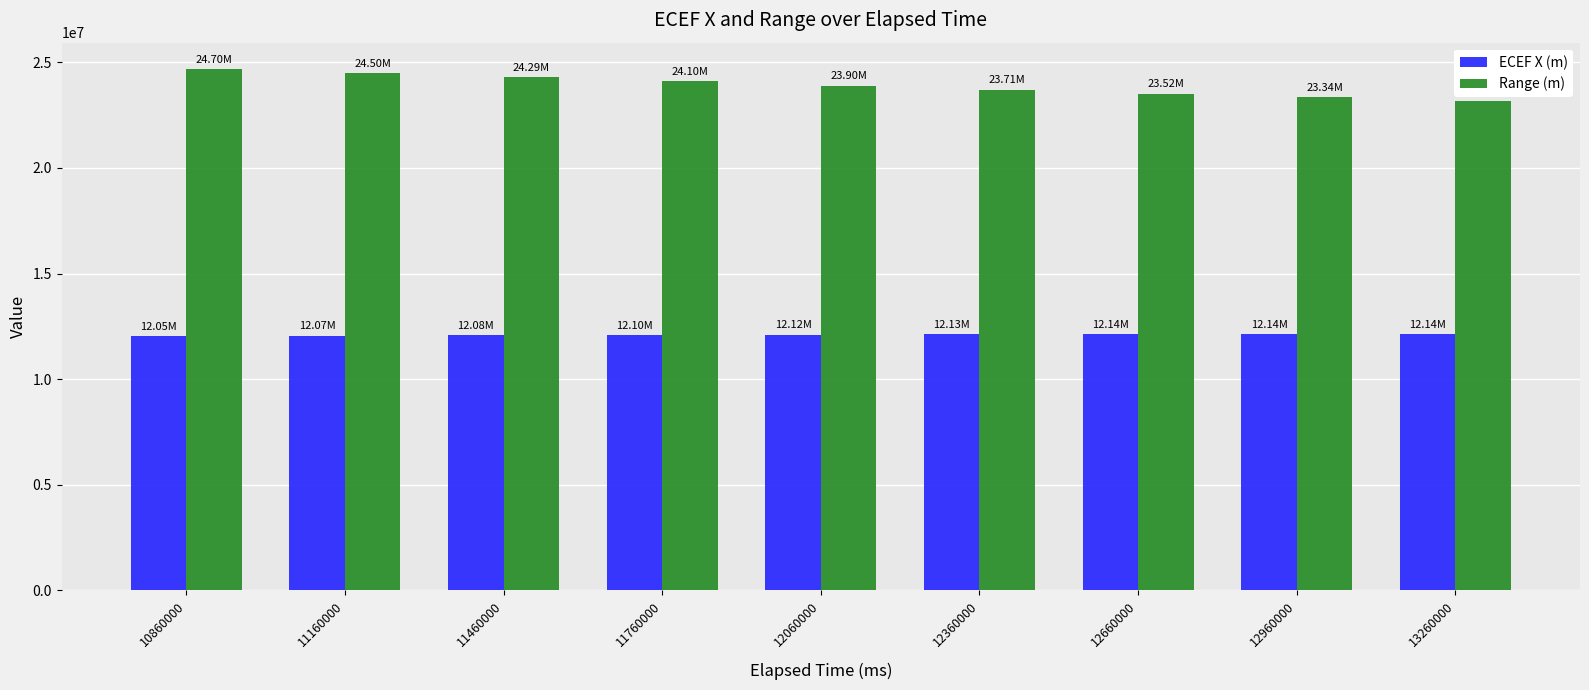

How many data points in ECEF X (m) are less than 12115278?

4